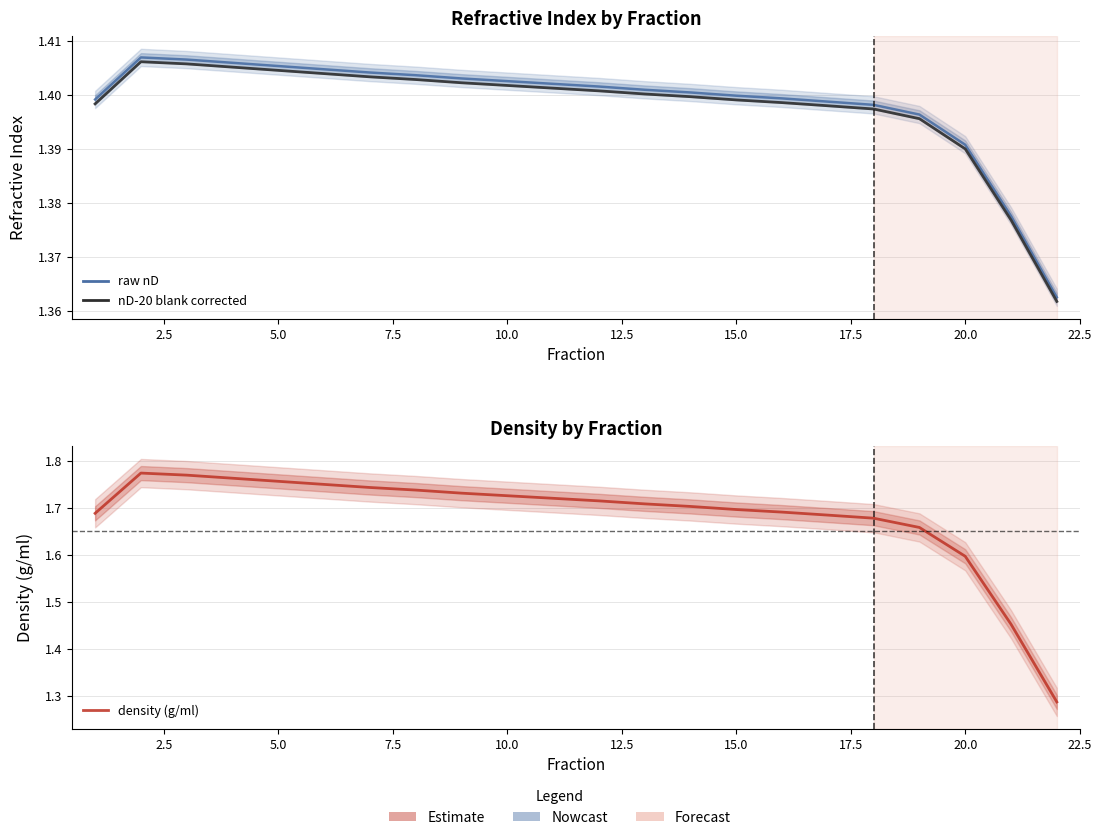

How many lines are shown in the chart?

3